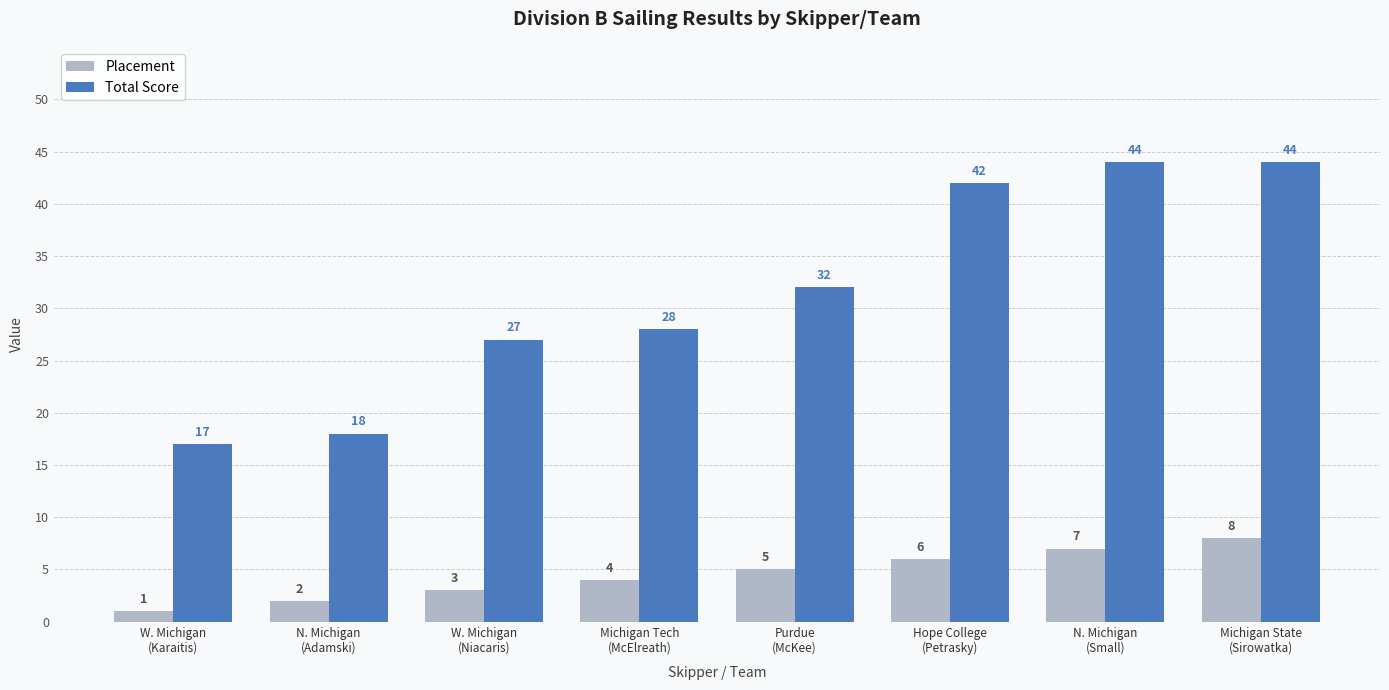

Rank the series by their average value, from highest to lowest.

Total Score, Placement